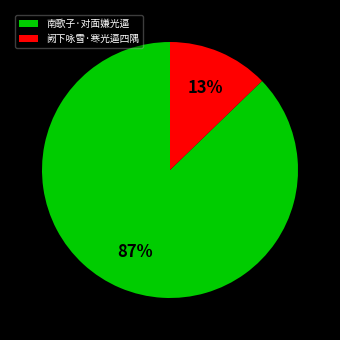

Combined, do 南歌子·对面嫌光逼 and 阙下咏雪·寒光逼四隅 account for over 50%?

Yes